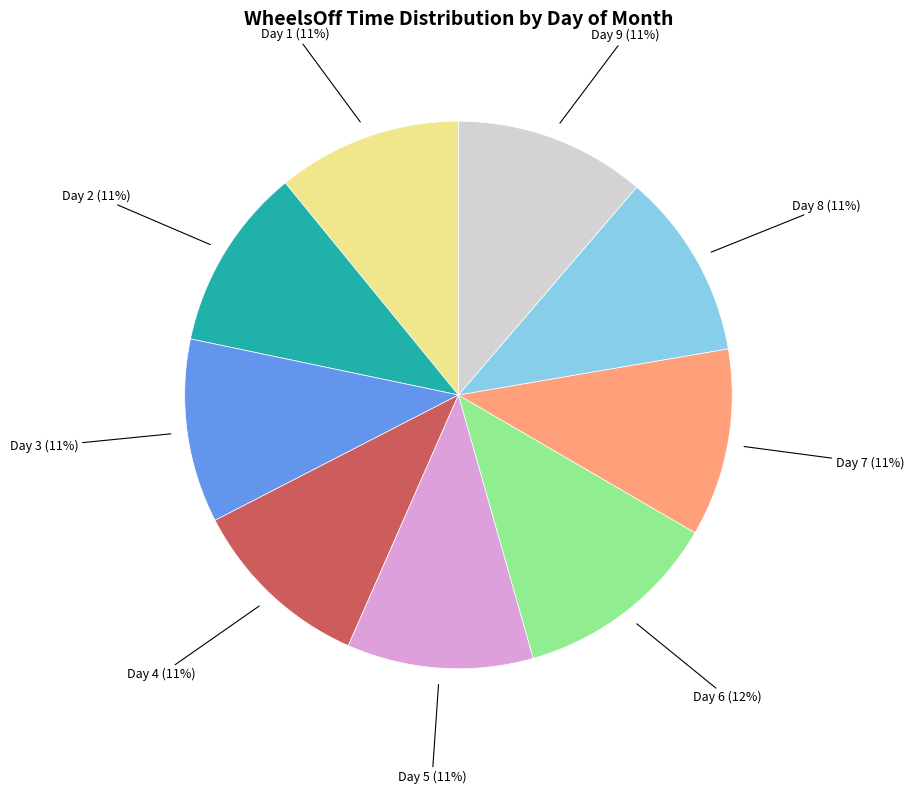

Do Day 2 (11%) and Day 5 (11%) together represent more than half of the pie?

No